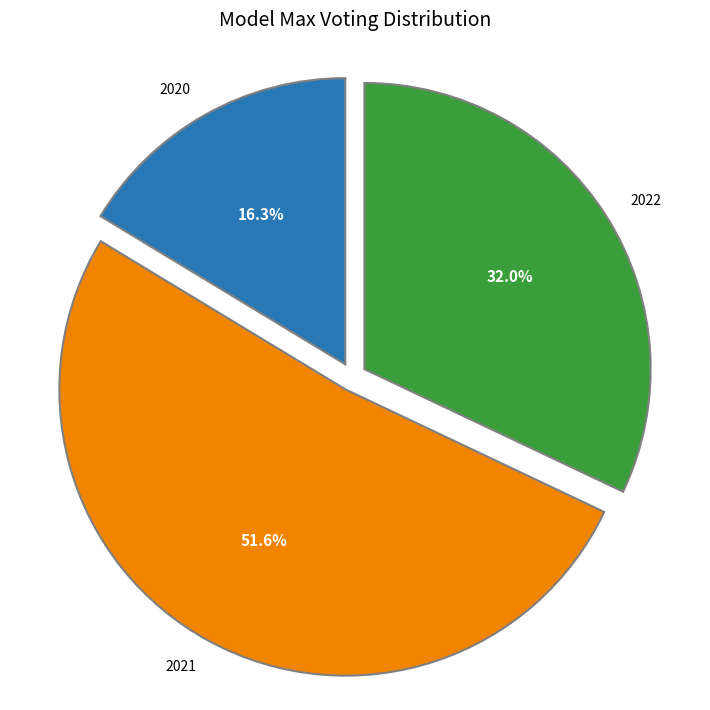

Count the number of slices in the pie.

3